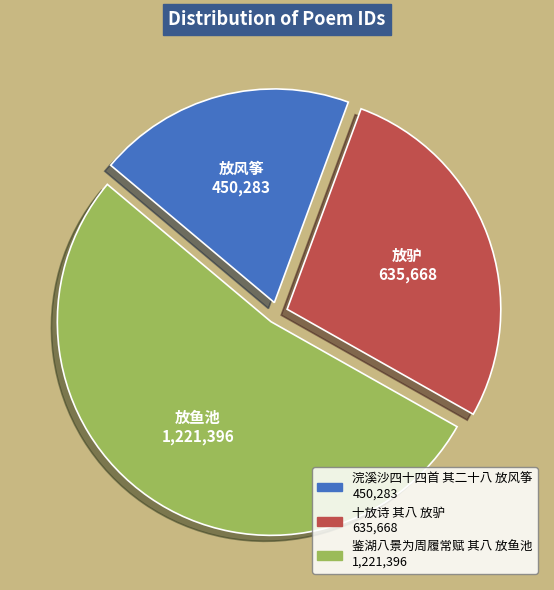

Which slice is the smallest?

浣溪沙四十四首 其二十八 放风筝